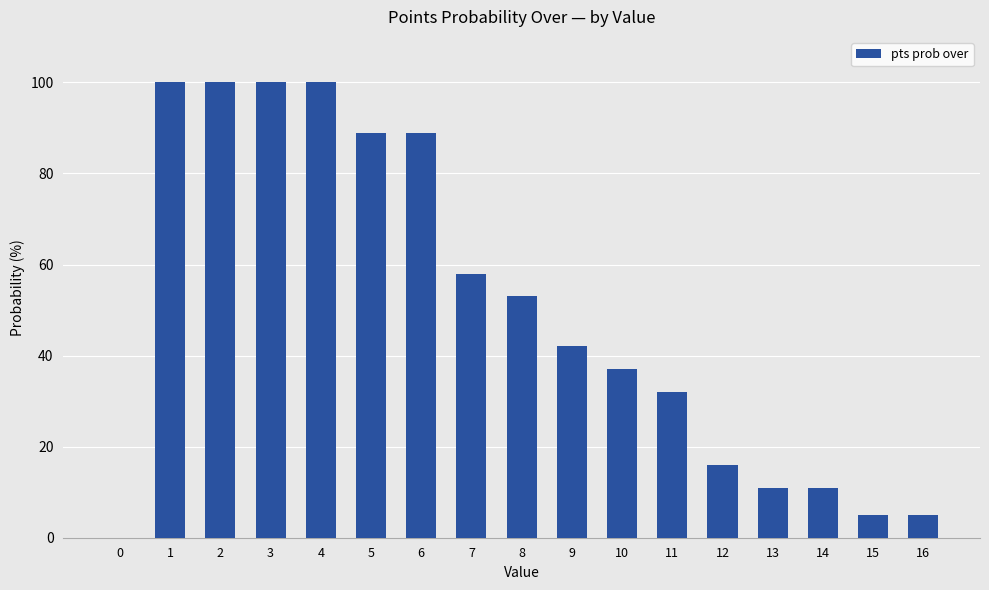

How many values are above zero?

16